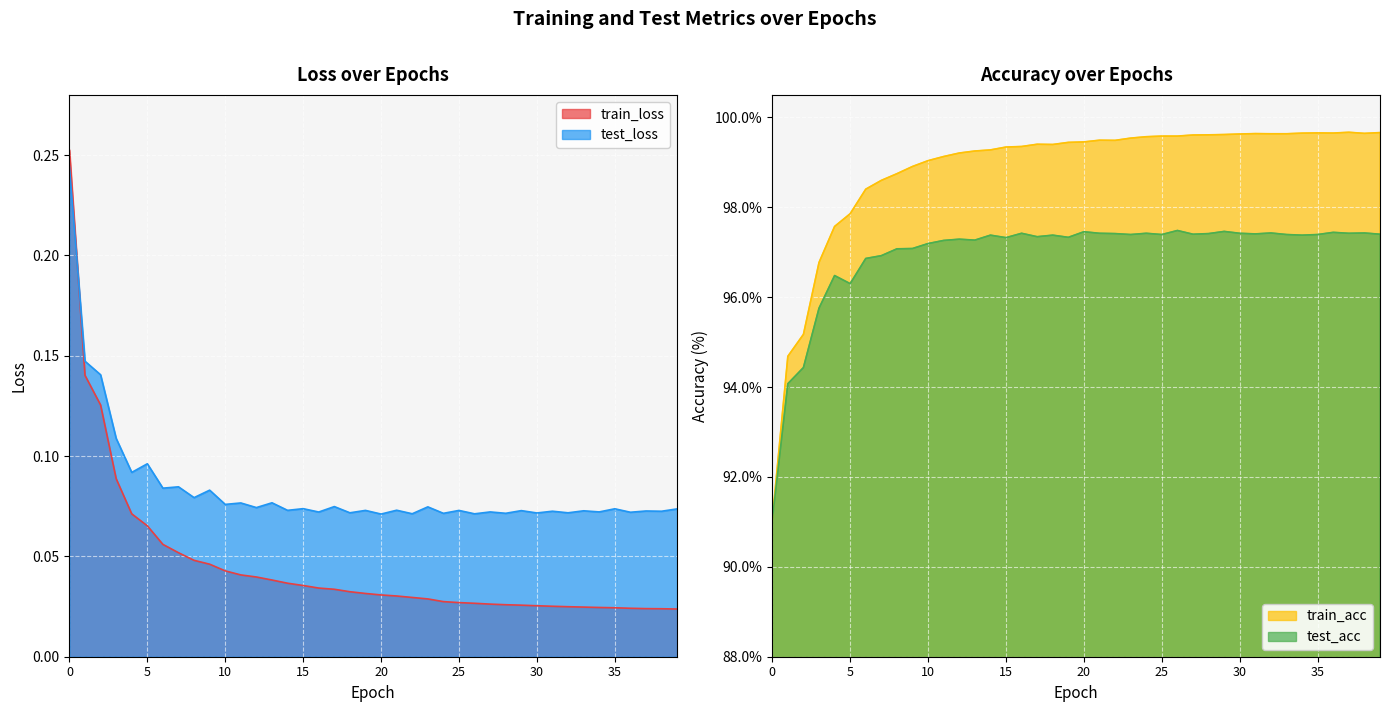

What is the value of the train_acc point at the 21st from the left?

99.5